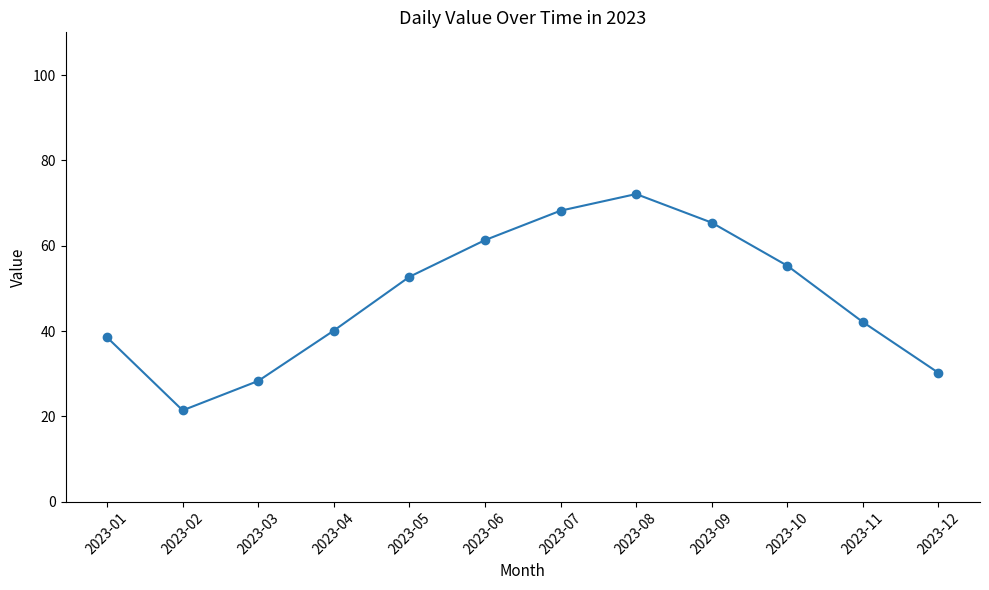

How many points are higher than both their immediate neighbors (excluding endpoints)?

1